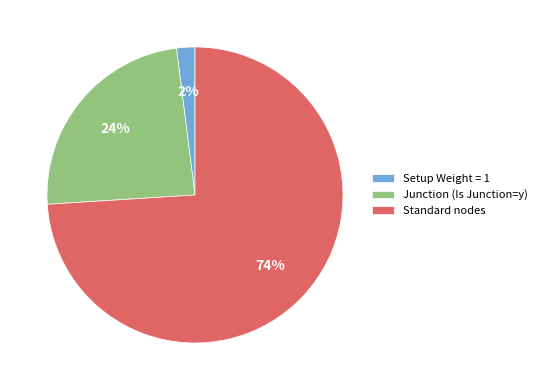

Rank the categories by value from highest to lowest.

Standard nodes, Junction (Is Junction=y), Setup Weight = 1